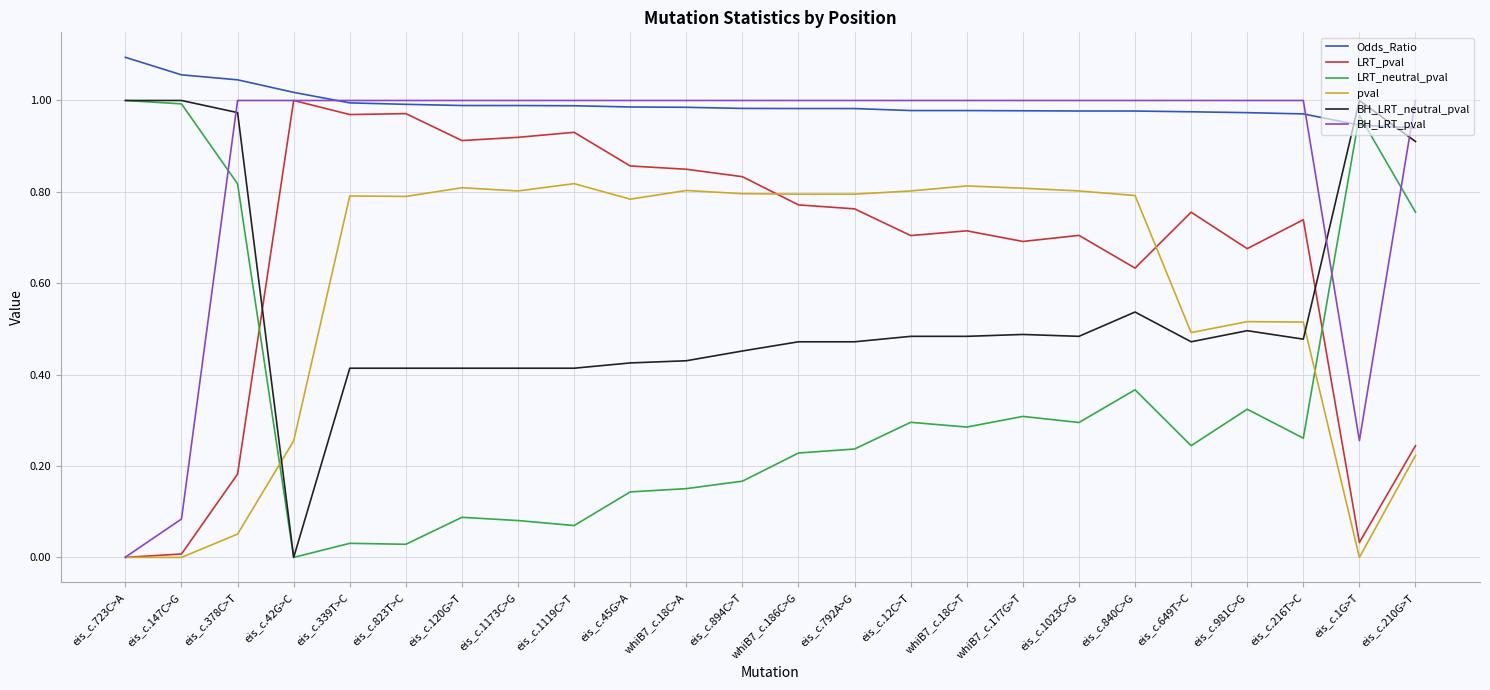

At which label does BH_LRT_pval reach its minimum?

eis_c.723C>A